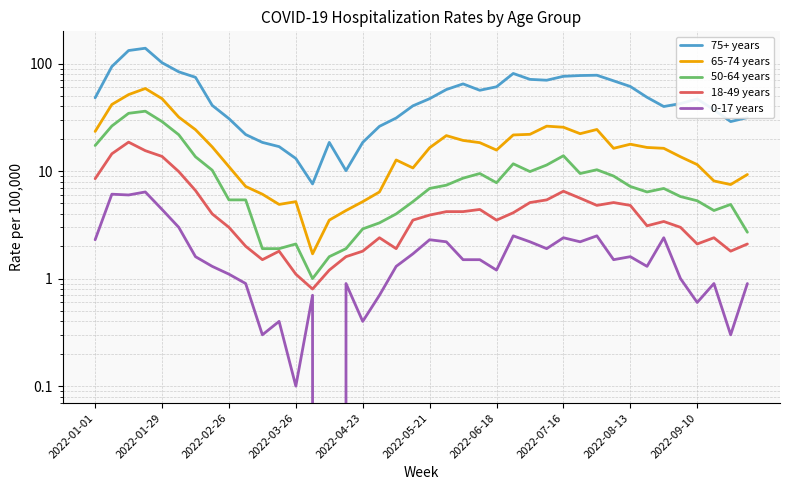

At 27, list the series in order from smallest to largest.

0-17 years, 18-49 years, 50-64 years, 65-74 years, 75+ years